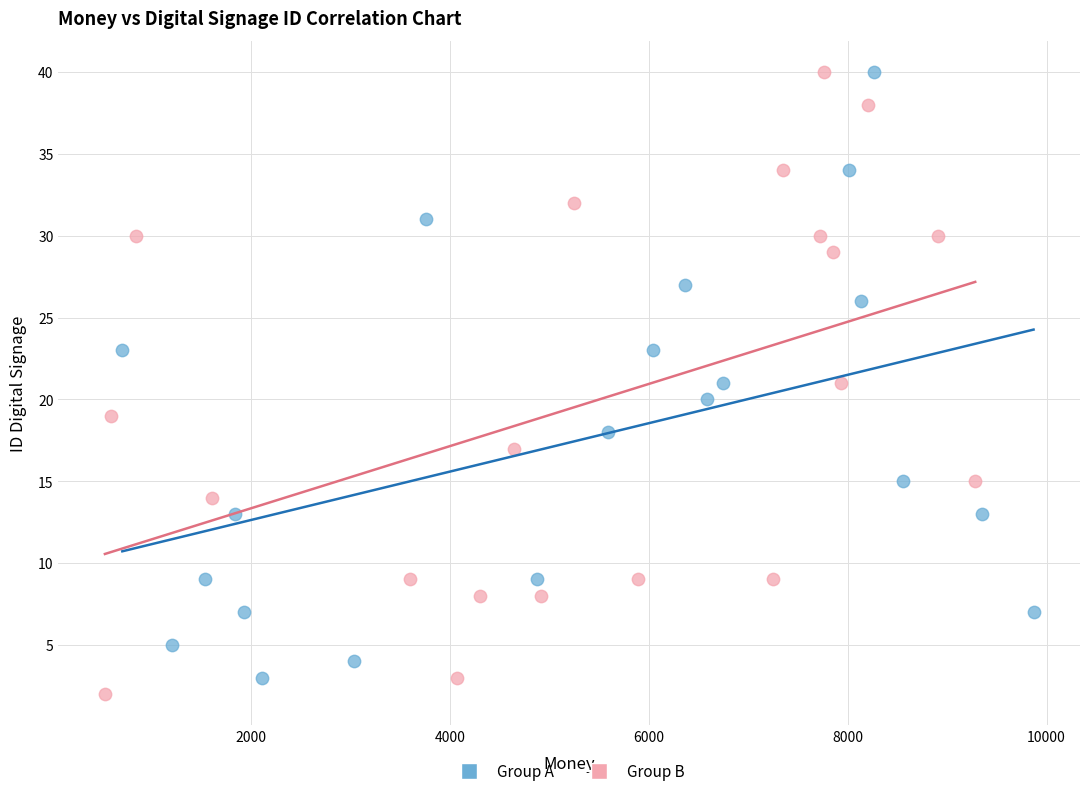

Which series has the widest spread of Y values?

Group B